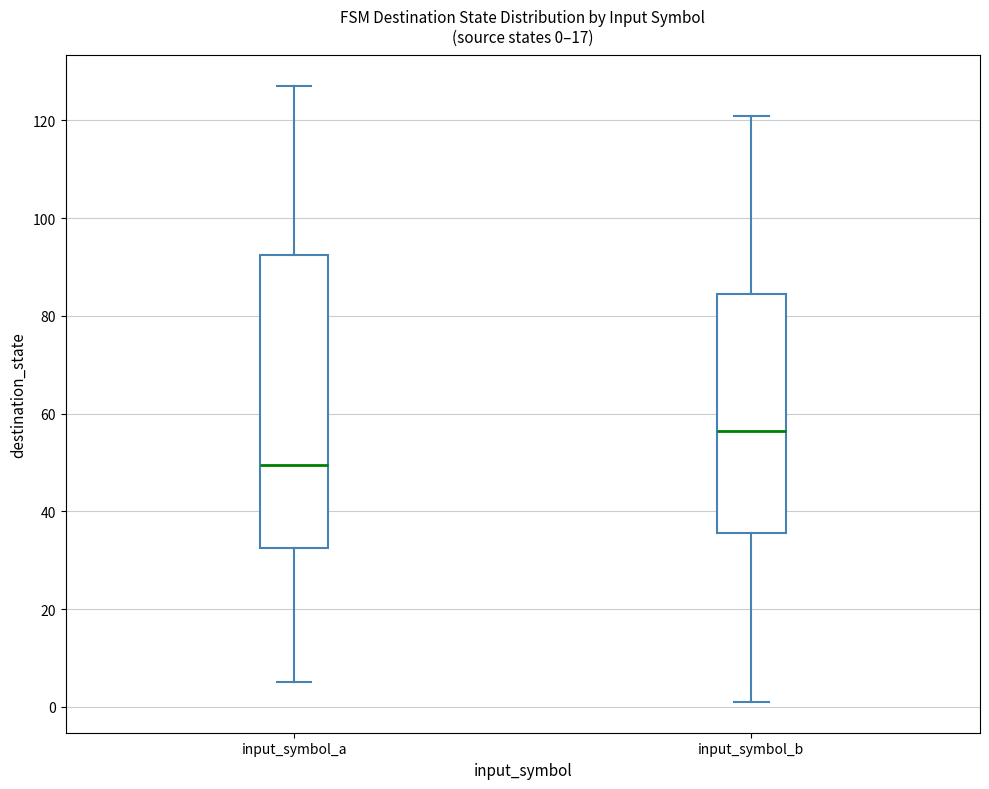

Which box is the tallest, from its lower edge to its upper edge?

input_symbol_a